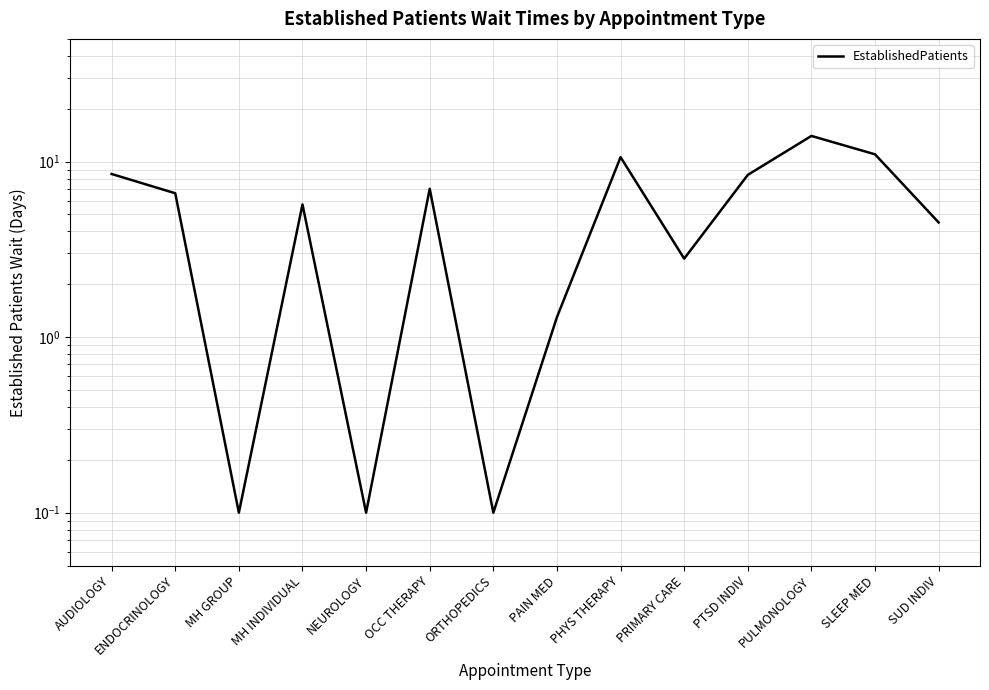

List the labels in order of value, smallest first.

MH GROUP, NEUROLOGY, ORTHOPEDICS, PAIN MED, PRIMARY CARE, SUD INDIV, MH INDIVIDUAL, ENDOCRINOLOGY, OCC THERAPY, PTSD INDIV, AUDIOLOGY, PHYS THERAPY, SLEEP MED, PULMONOLOGY